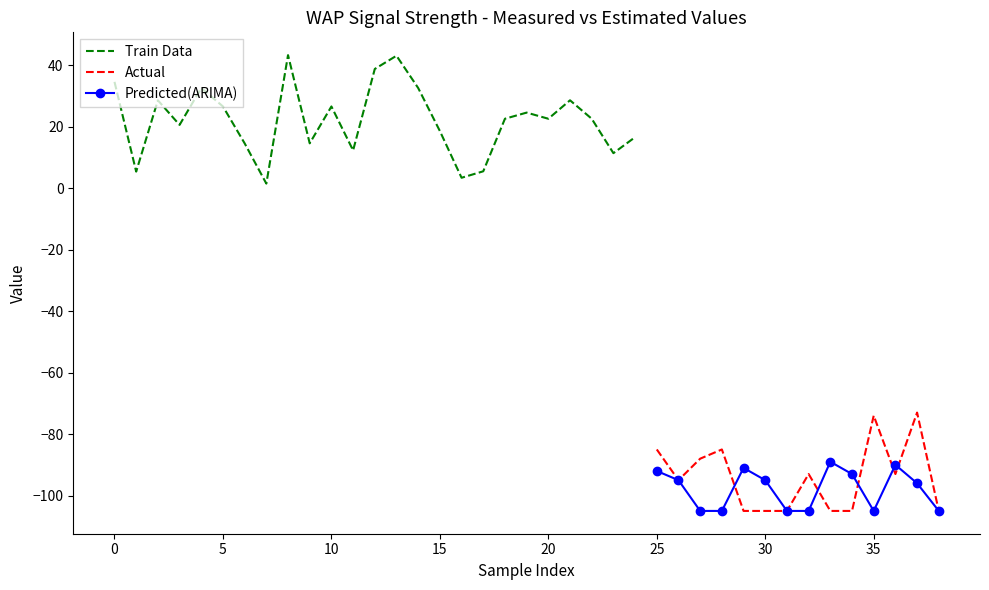

What is the minimum value for Actual?

-105